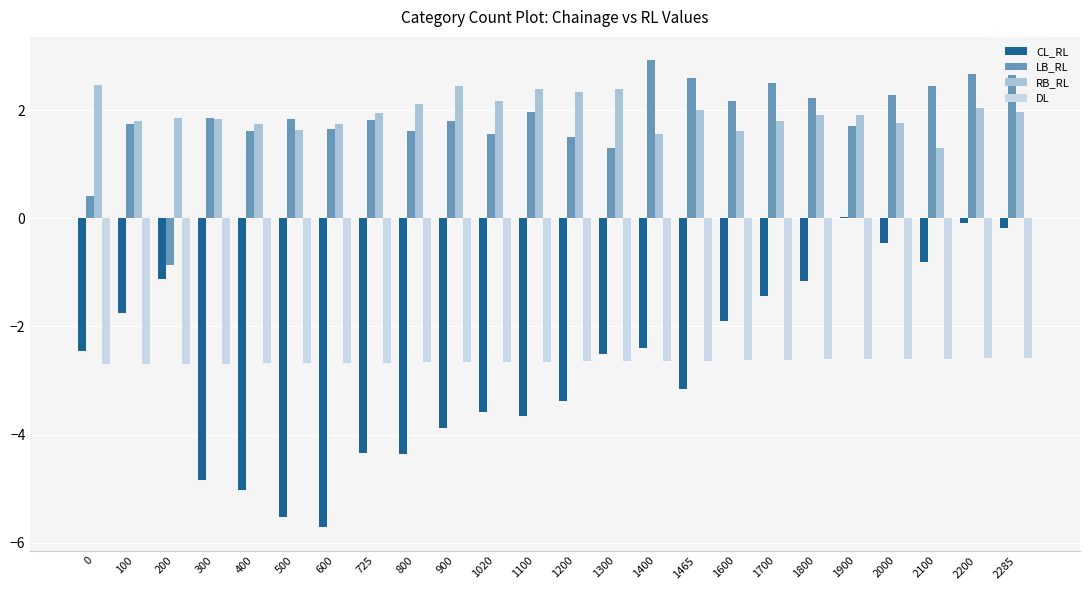

How many bars are there in total?

96